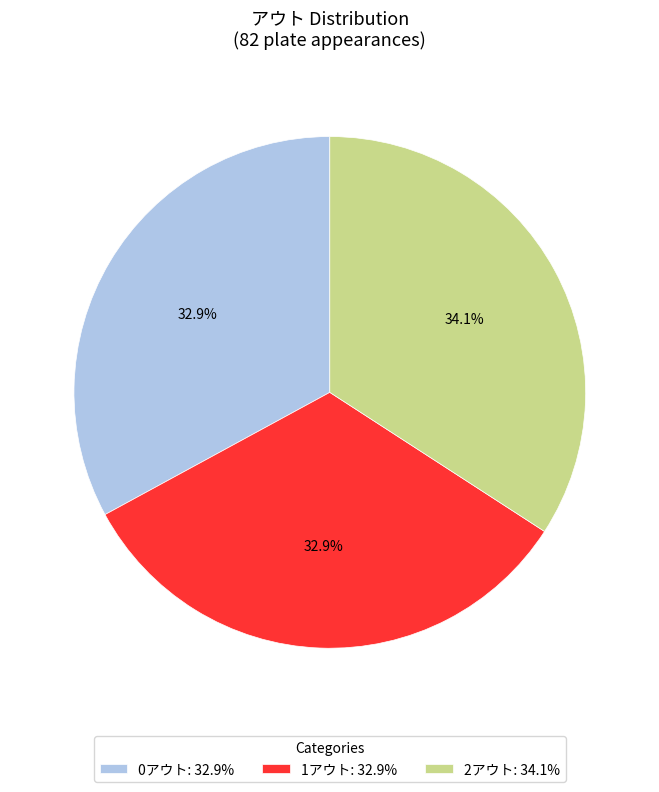

True or false: 2アウト accounts for 34% of the total.

True